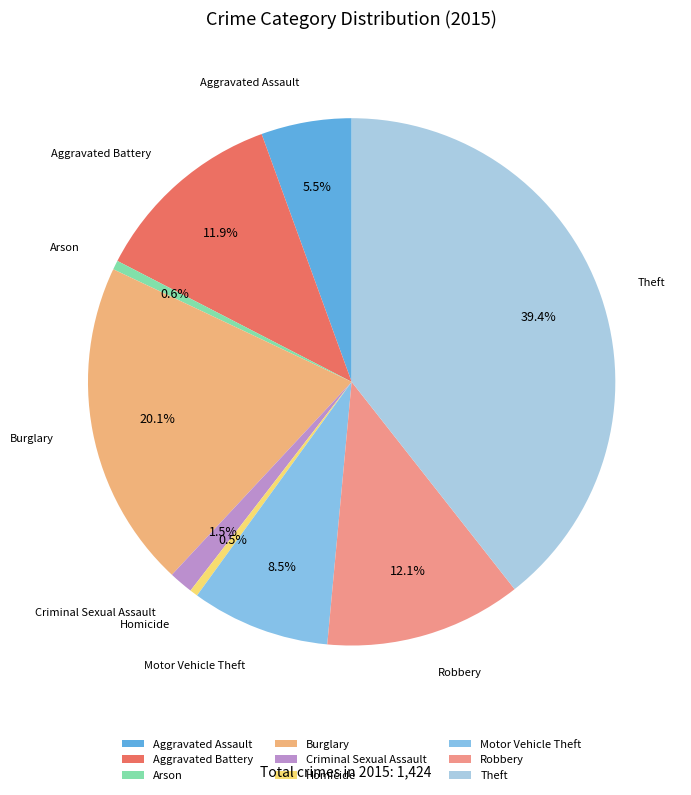

Is there any slice that represents more than half of the pie?

No